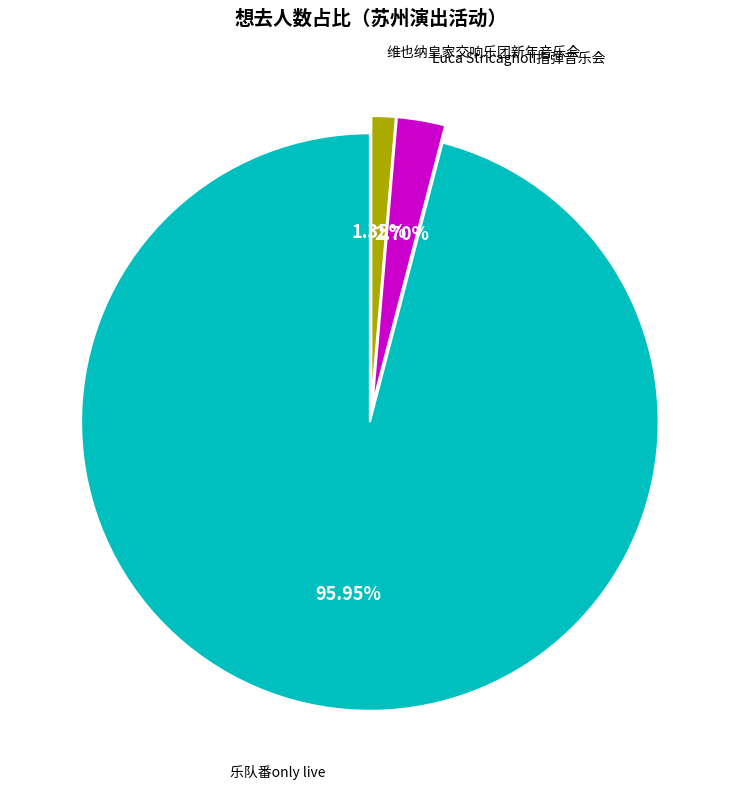

Is there a majority slice in this chart?

Yes